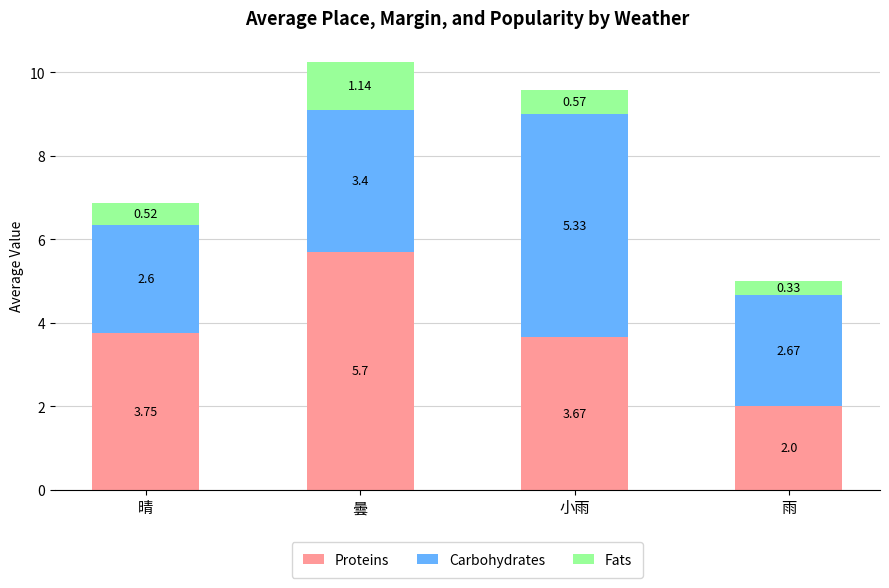

At which label does Proteins reach its minimum?

雨